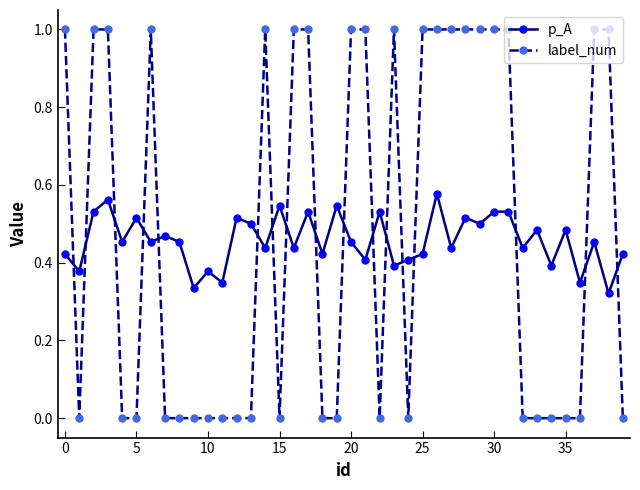

Which series has the widest spread of values?

label_num